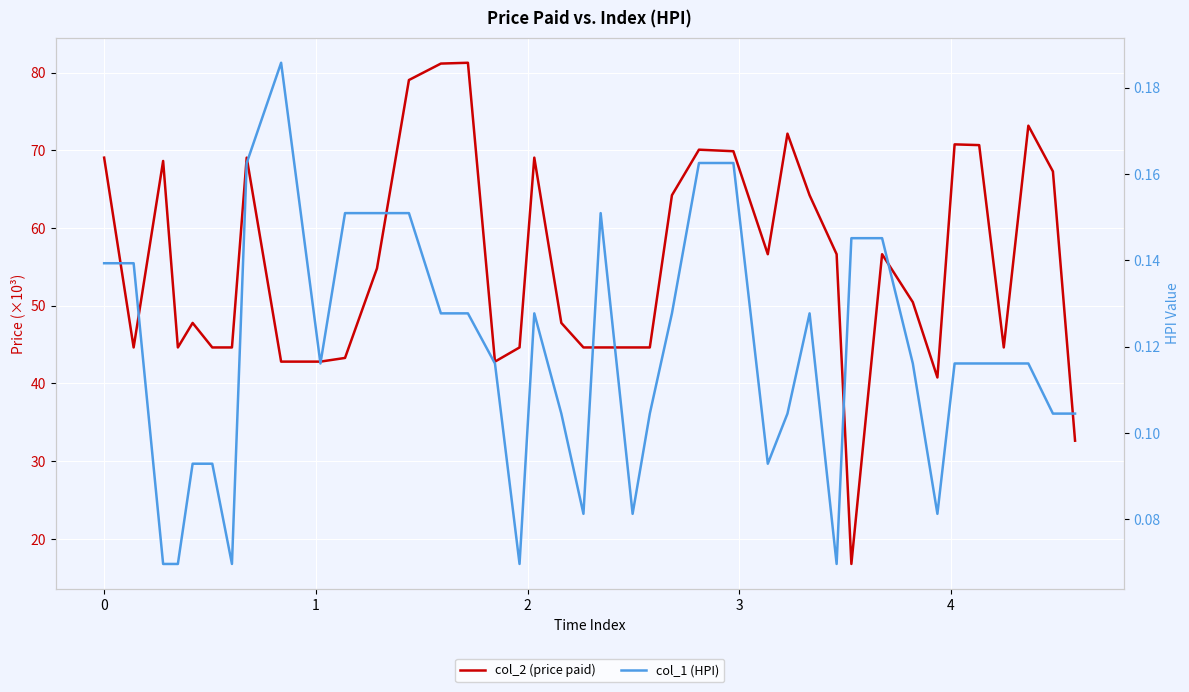

True or false: col_1 (HPI) and col_2 (price paid) cross at least once.

False